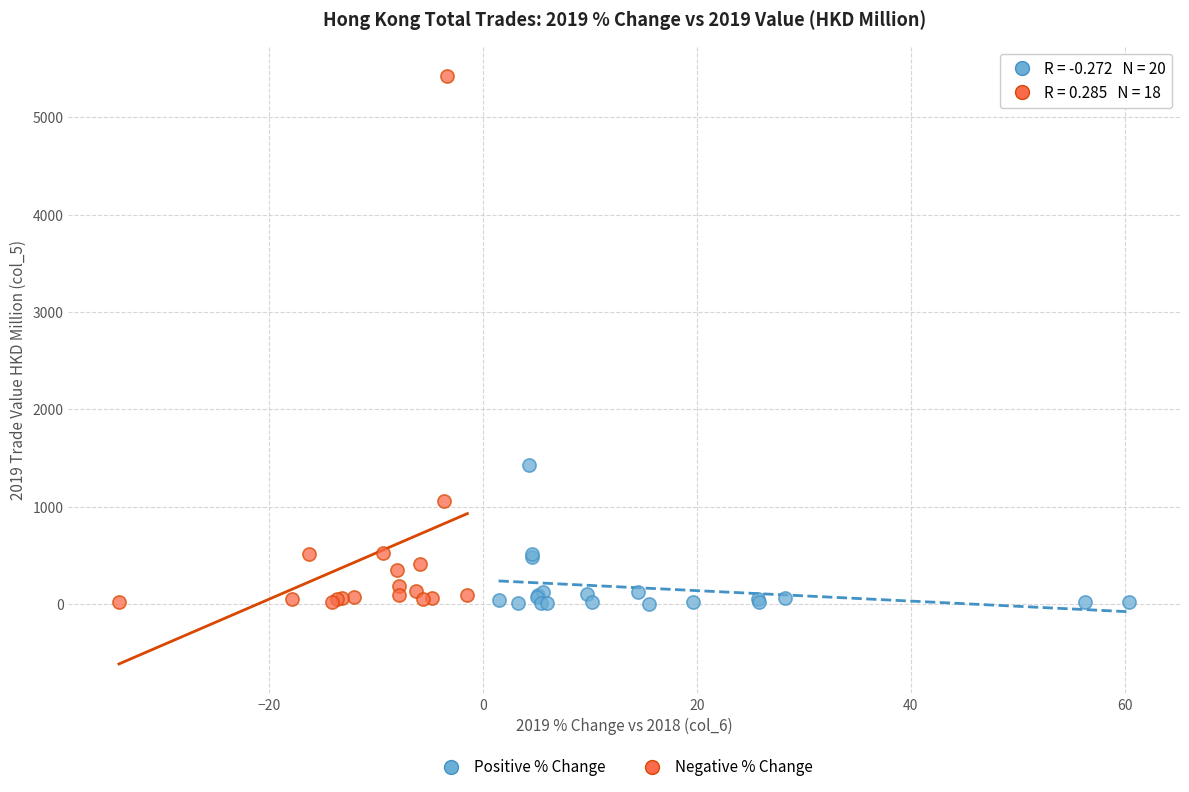

Which series reaches the maximum Y coordinate?

Negative % Change